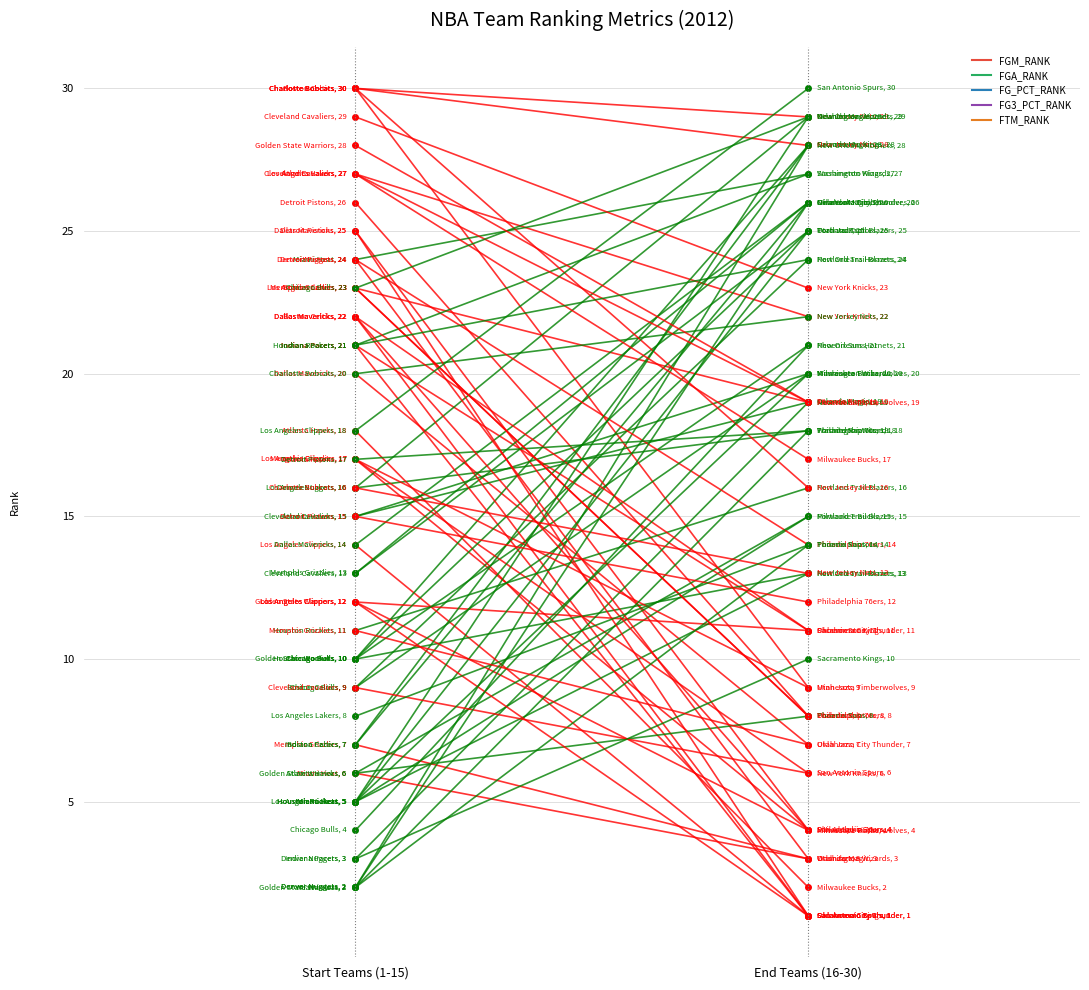

What is the sum of the FGA_RANK values at Start Teams (1-15) and End Teams (16-30)?

20